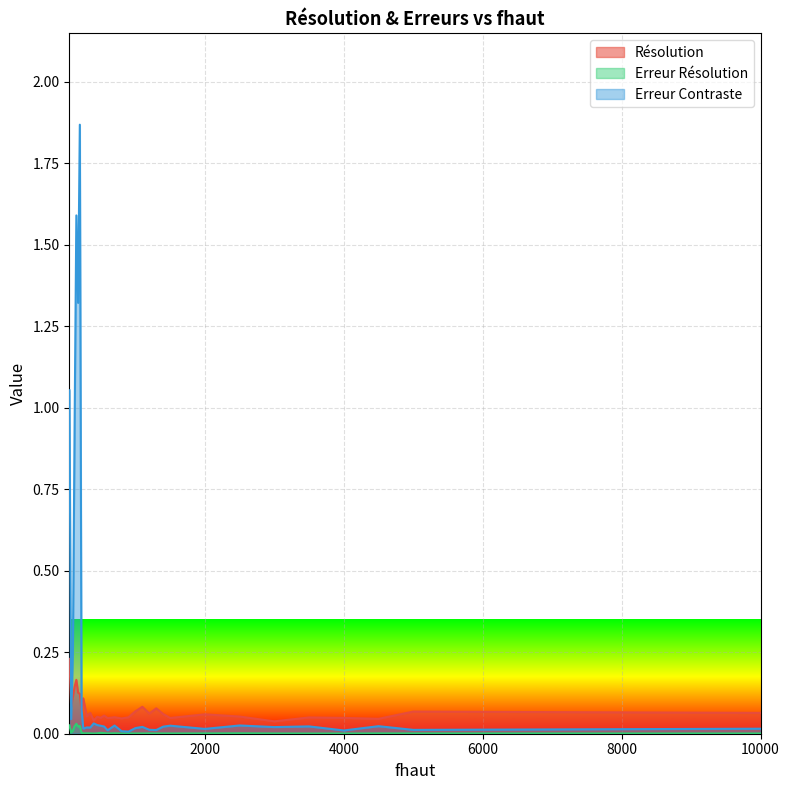

What are all the series names shown in the legend?

Résolution, Erreur Résolution, Erreur Contraste